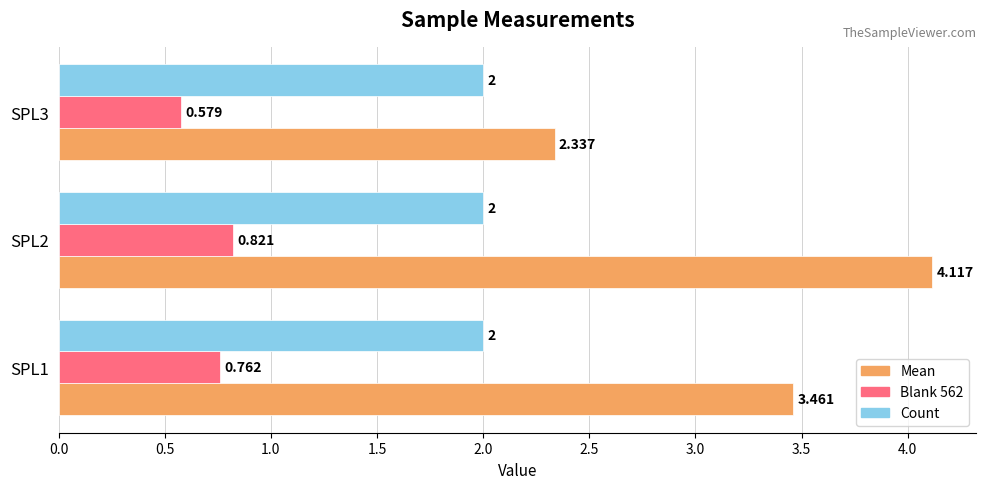

What is the maximum value shown in the chart?

4.1